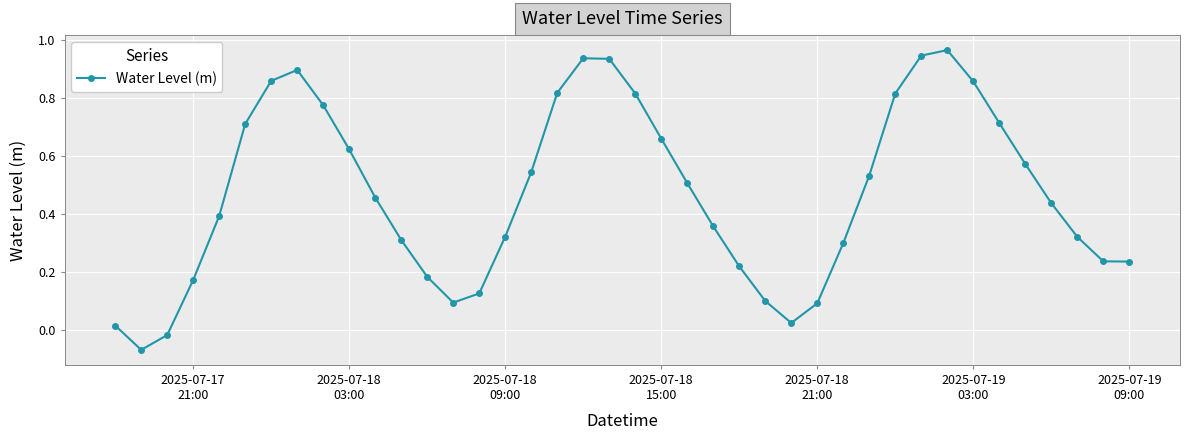

How many points are higher than both their immediate neighbors (excluding endpoints)?

3